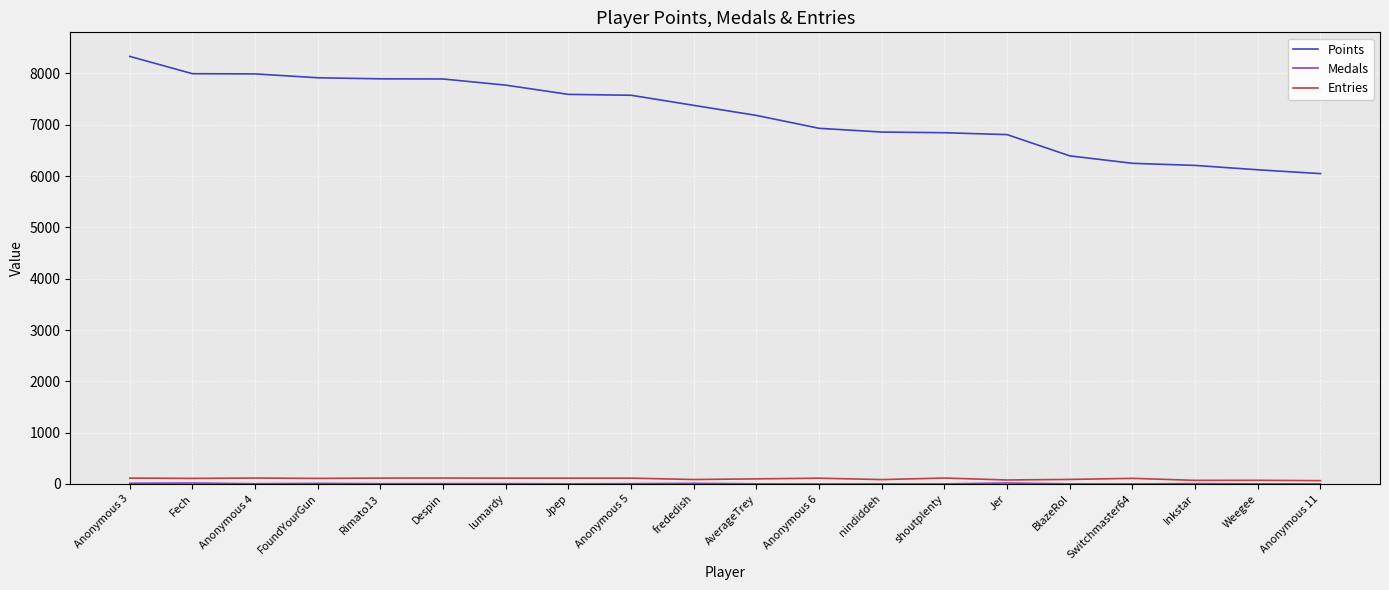

At which category does the chart reach its peak across all series?

Anonymous 3